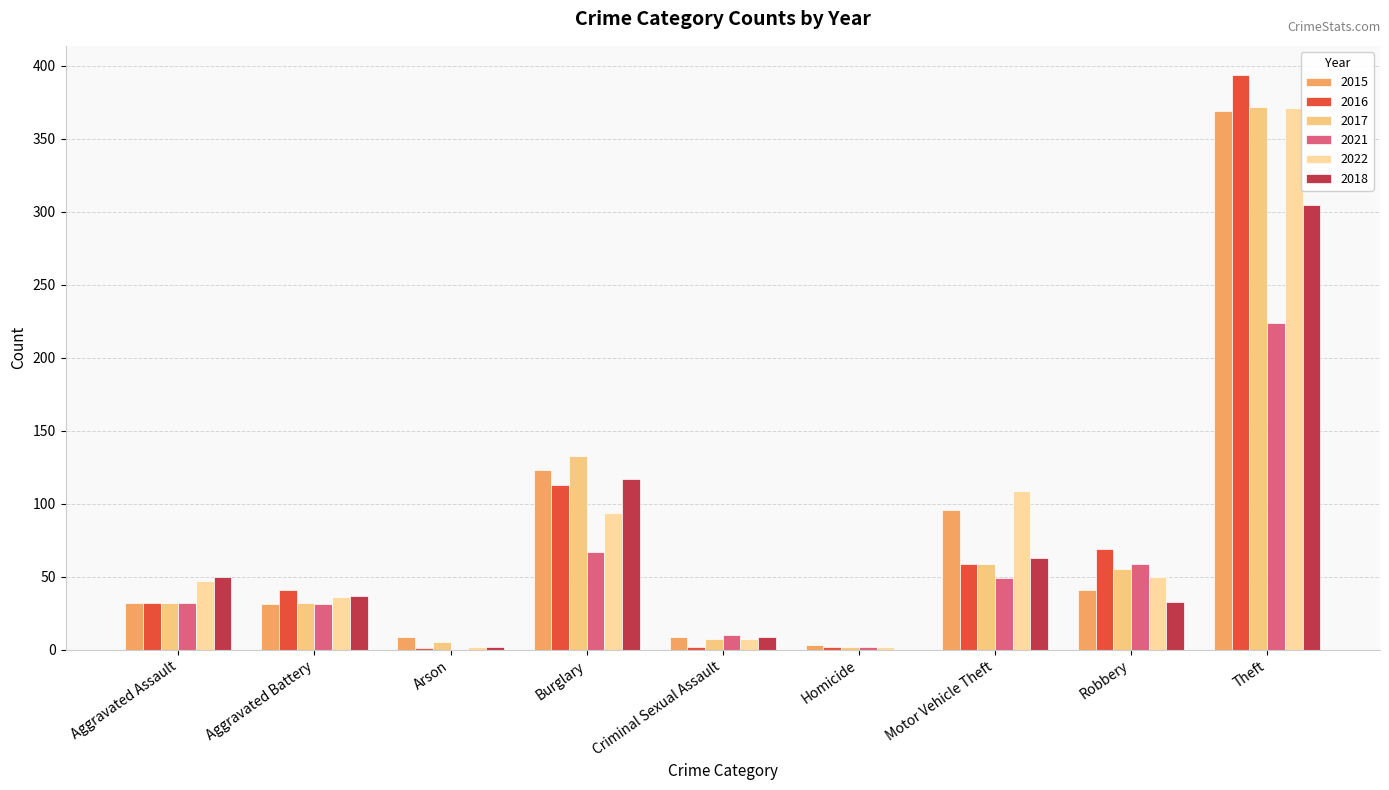

What is the maximum value for 2021?

224